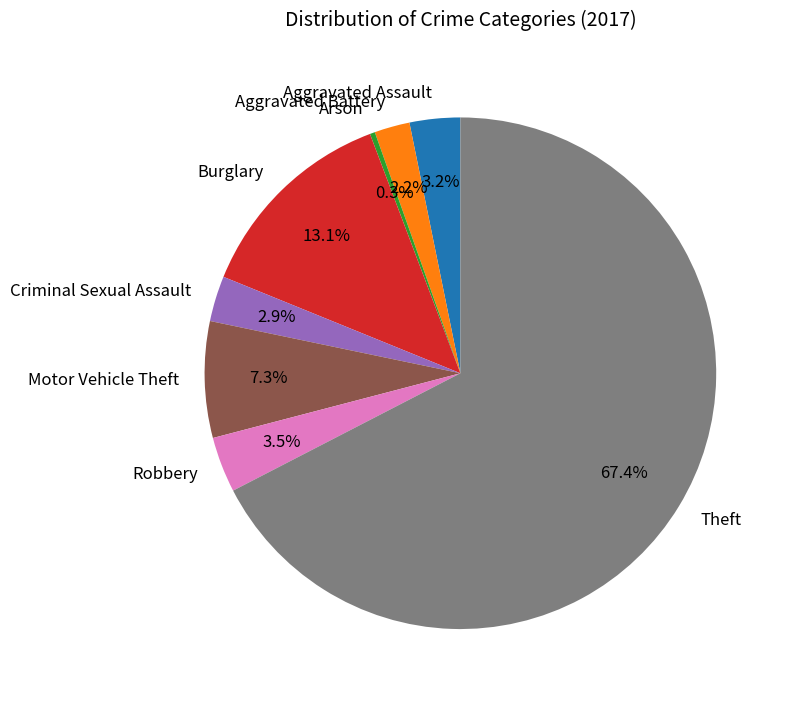

Which category accounts for the majority?

Theft